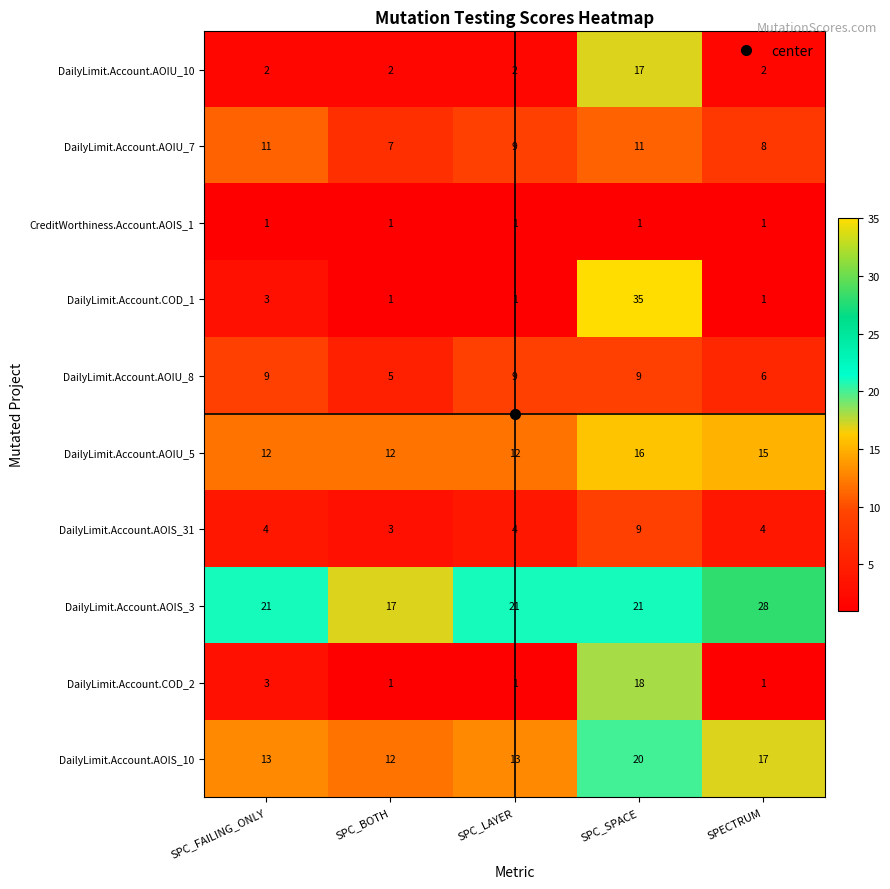

Where is DailyLimit.Account.AOIU_5 nearest to the value 14?

SPECTRUM